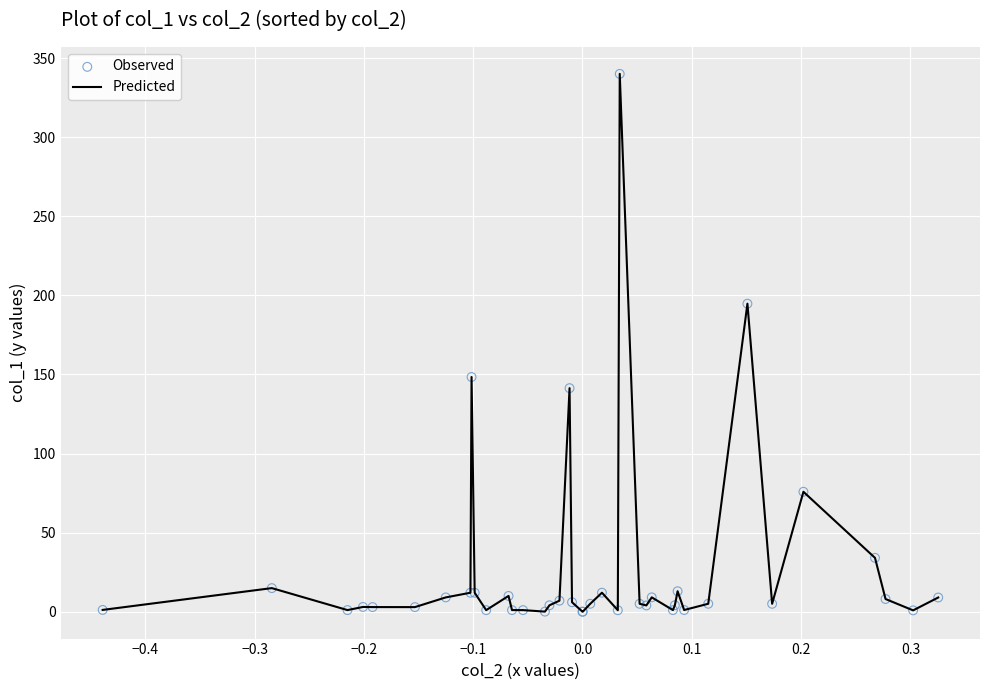

What is the difference between the maximum and minimum values?

340.0